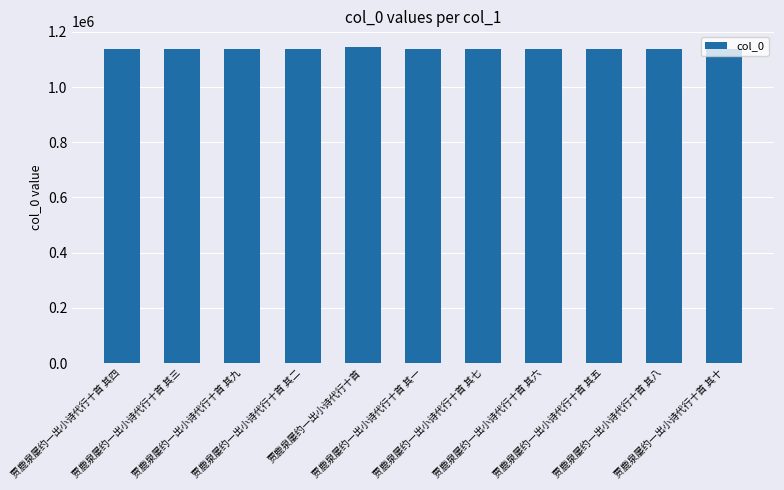

What is the minimum value shown in the chart?

1139257